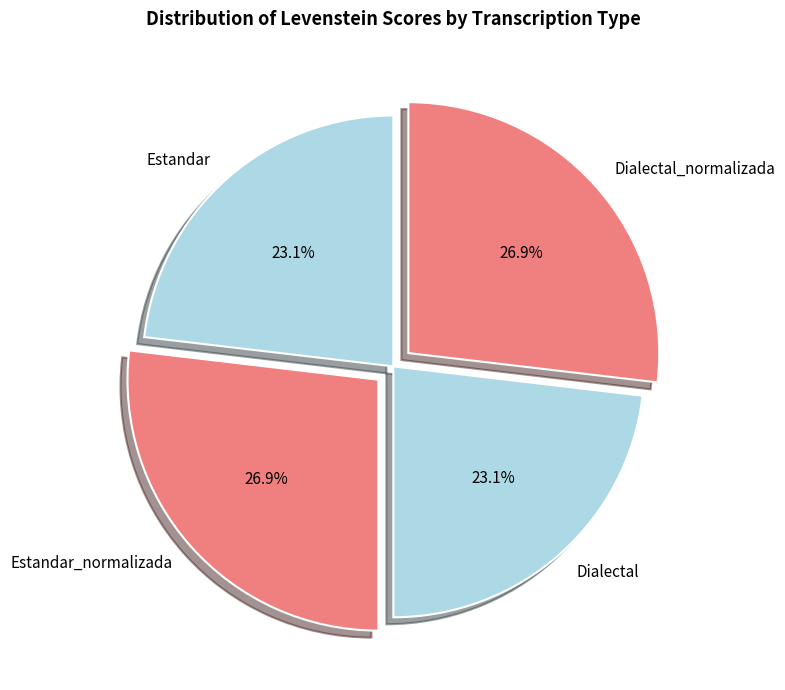

Count the number of slices in the pie.

4